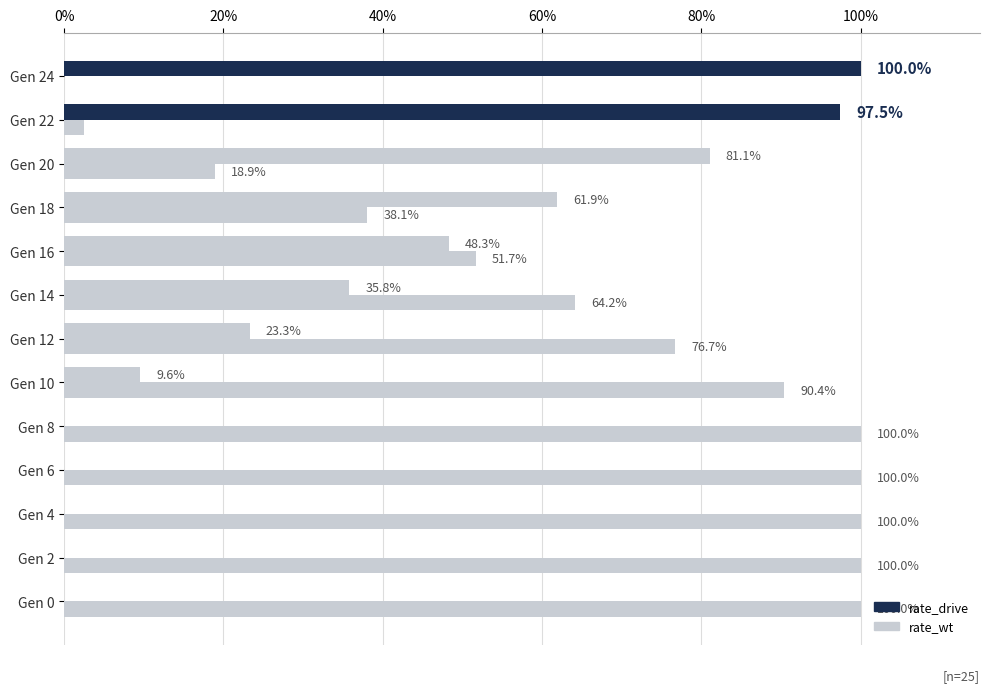

List the series in order of their peak value, highest first.

rate_drive, rate_wt